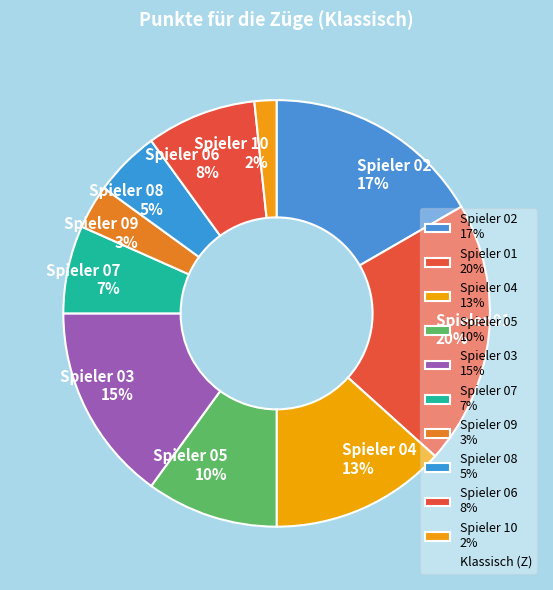

What is the smallest slice in the pie chart?

Spieler 10 2%